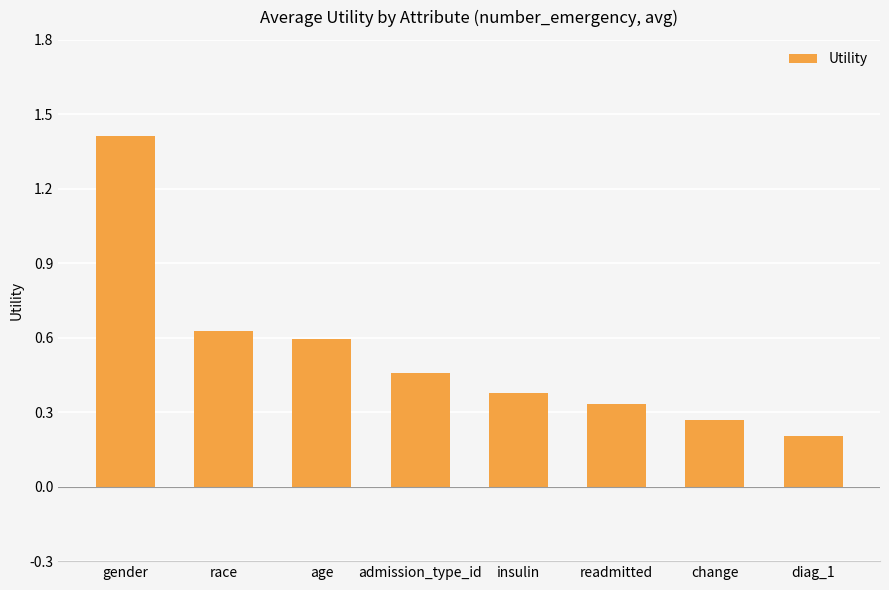

The value at age is 0.6. True or false?

True